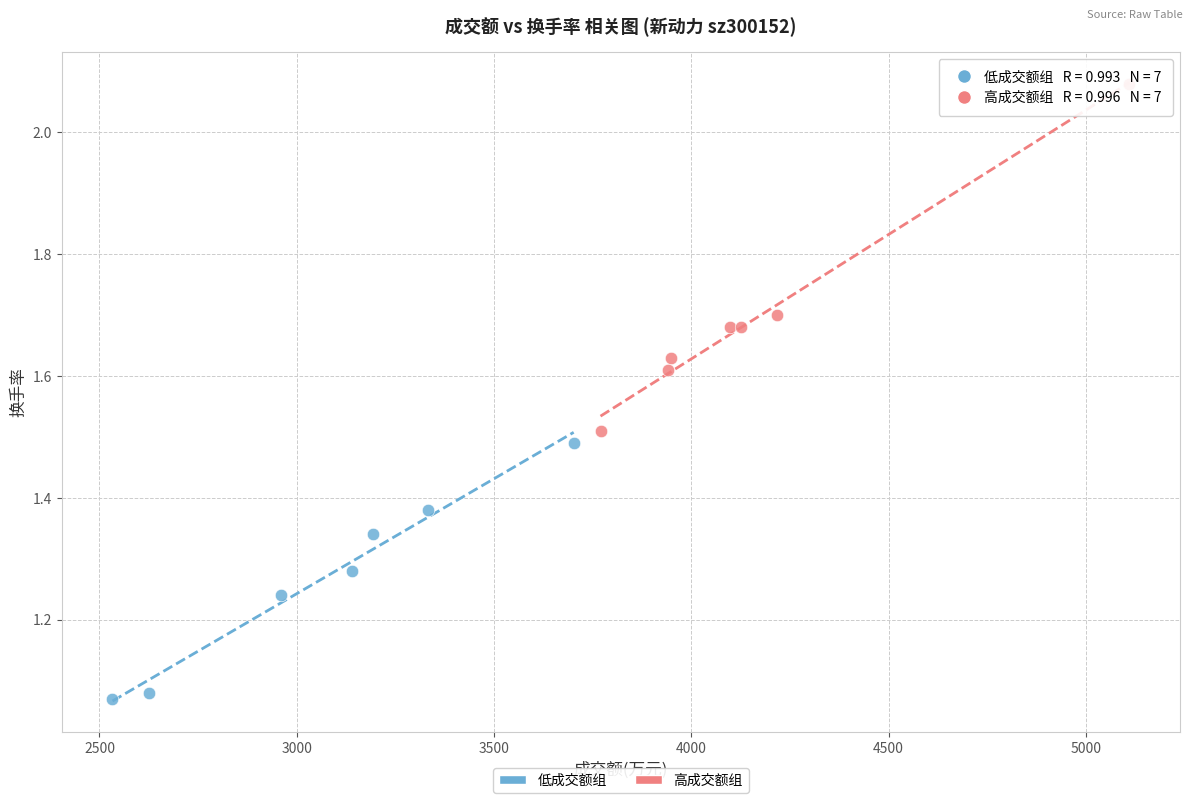

Which series reaches the maximum Y coordinate?

高成交额组